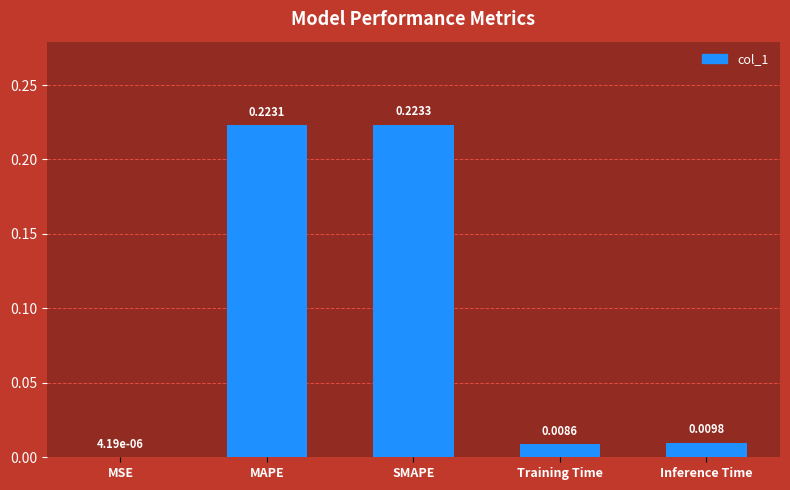

What is the average value?

0.1